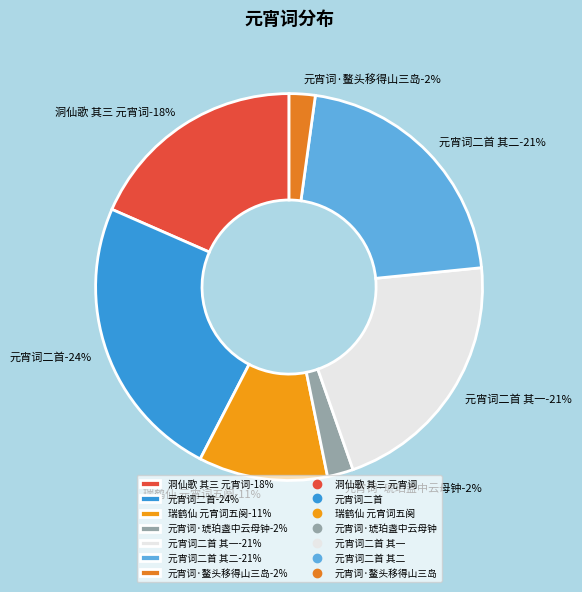

Which slice is the largest?

元宵词二首